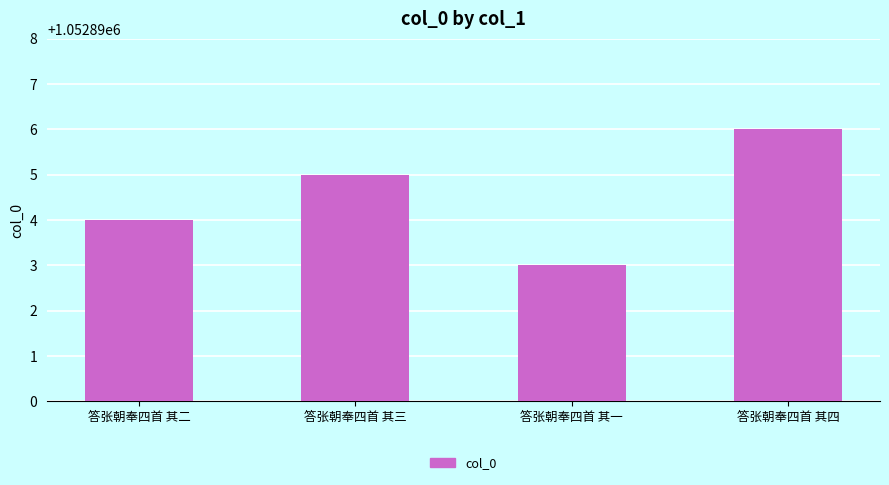

What is the difference between the values at 答张朝奉四首 其一 and 答张朝奉四首 其二?

1